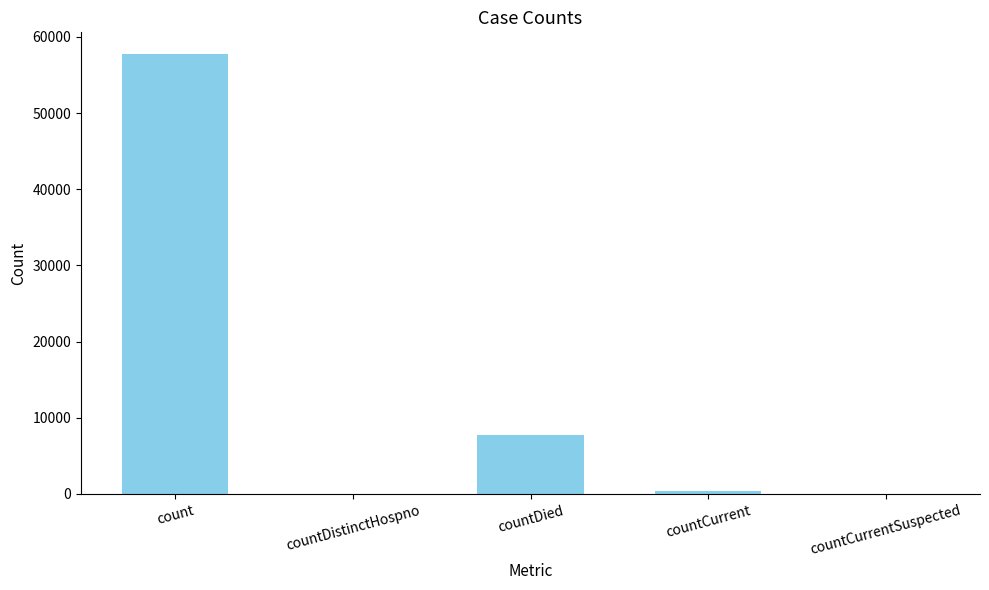

Which has a higher value, countDied or countDistinctHospno?

countDied